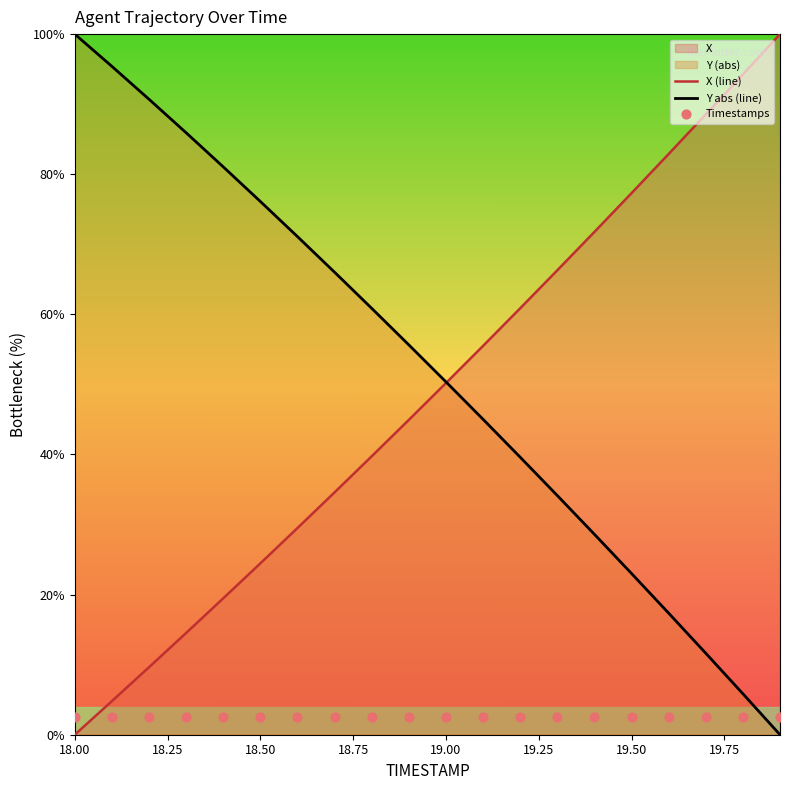

Which series reaches the maximum Y coordinate?

X (line)